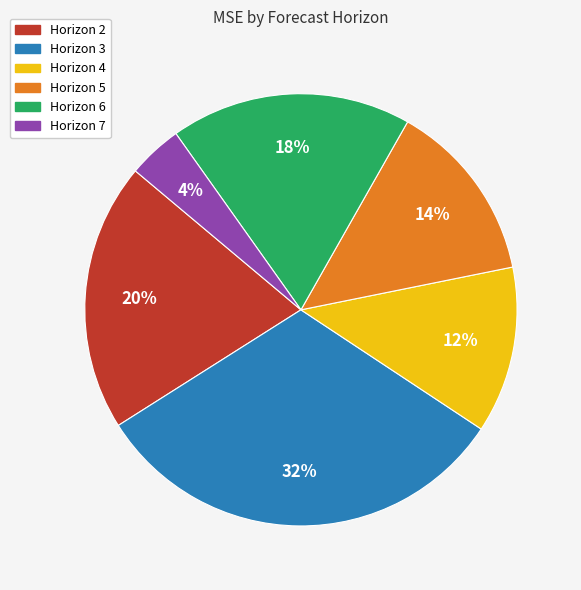

To the nearest percent, what is the difference between the largest and smallest slice percentages?

28%